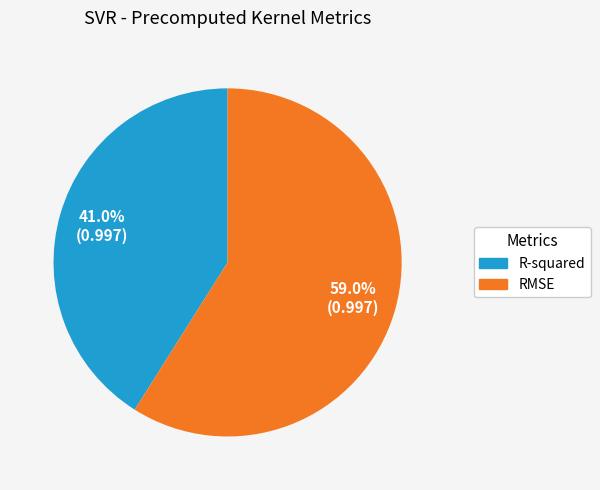

To the nearest percent, what percentage of the pie is RMSE?

59%